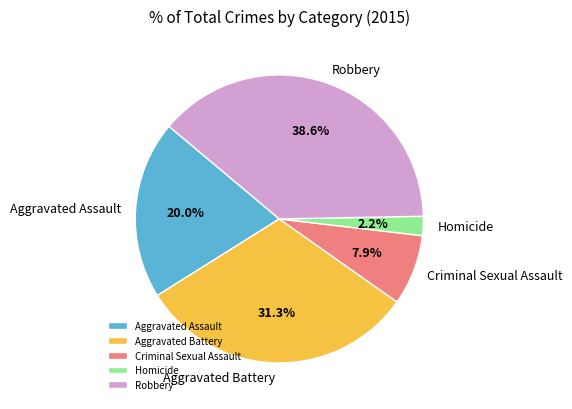

To the nearest percent, what percentage of the pie is Criminal Sexual Assault?

8%